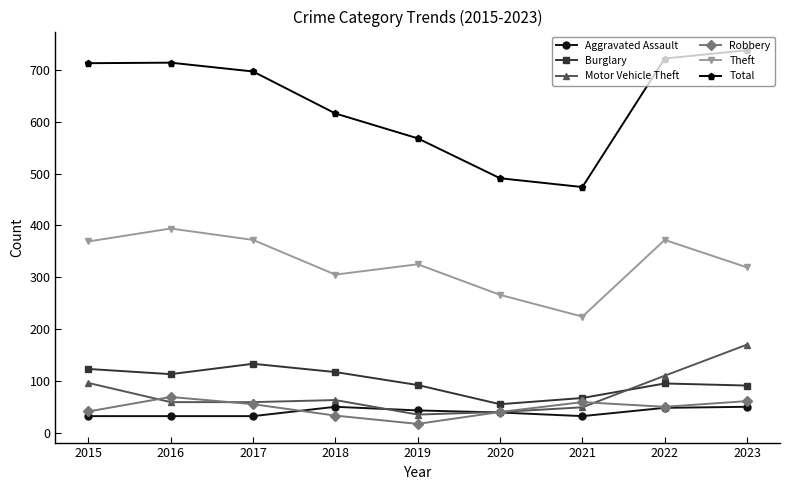

What is the difference between the second highest and minimum values in the Total series?

248